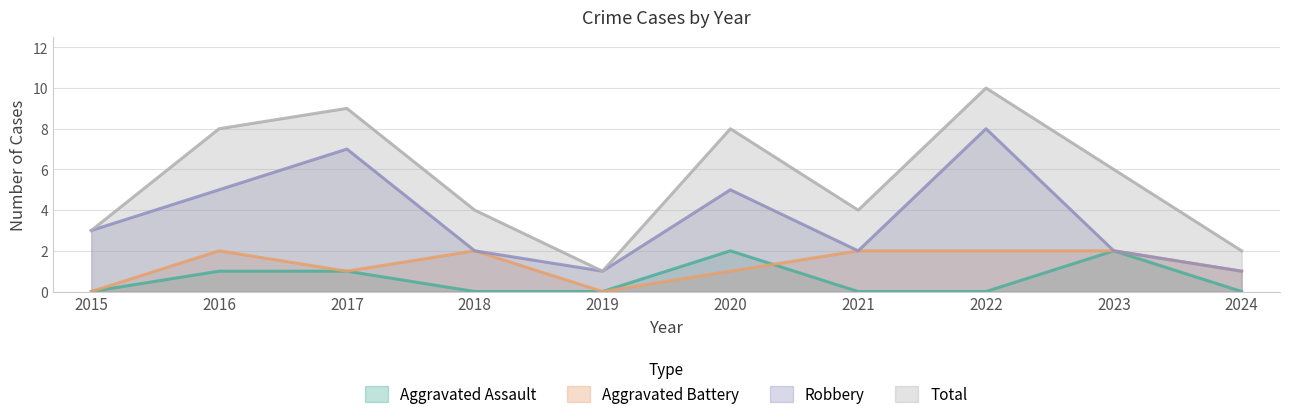

At how many categories does at least one series exceed 4?

5